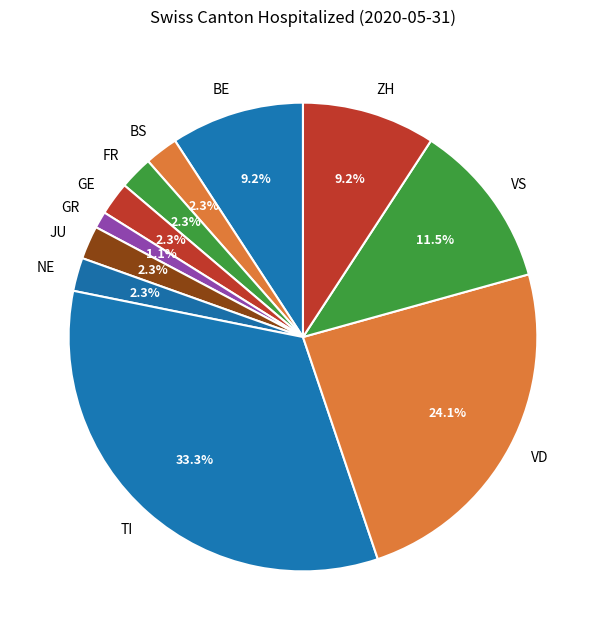

To the nearest percent, what is the difference between the largest and smallest slice percentages?

32%